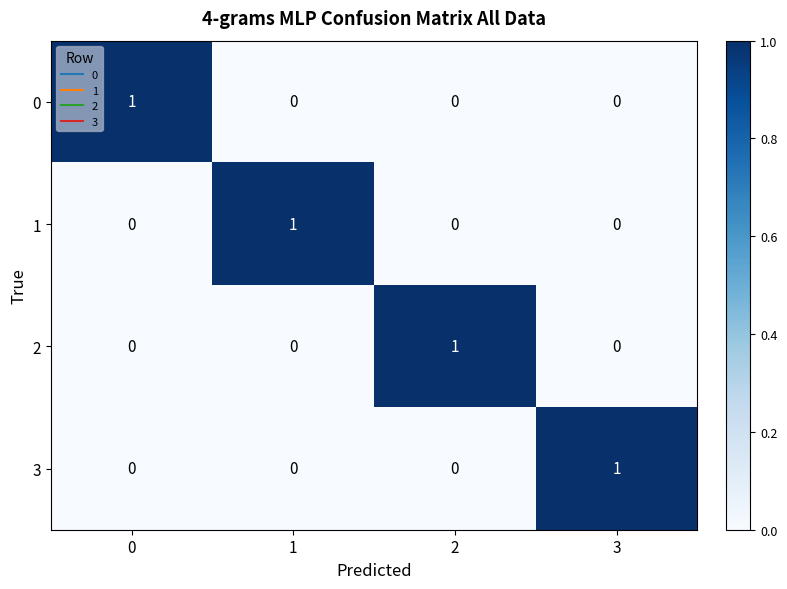

Count the 0 values in the range 0 to 1.

4